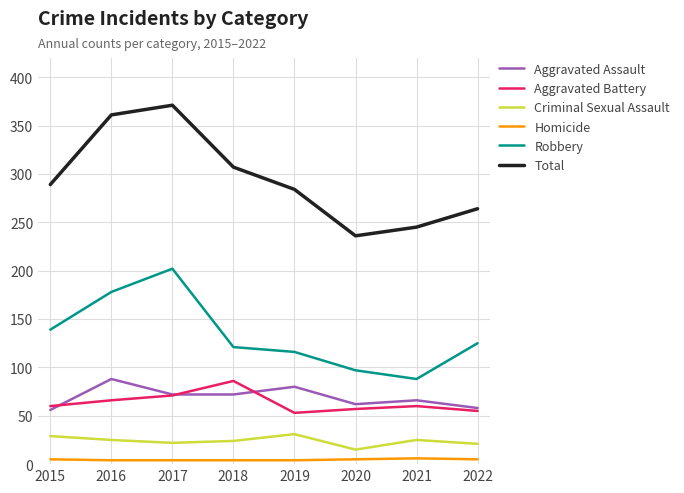

What is the lowest value of the Total series?

236